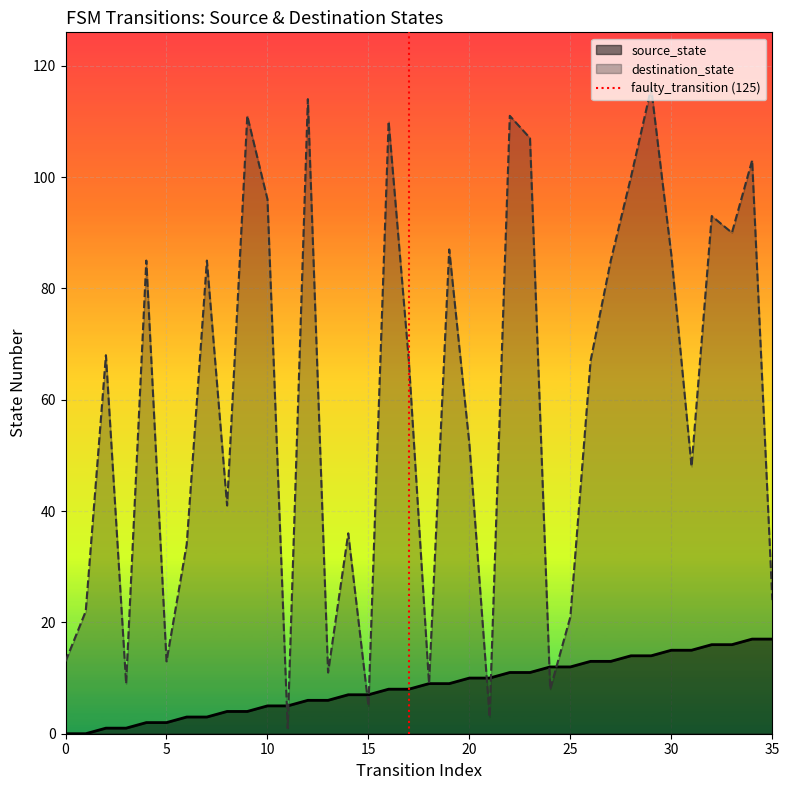

The value of destination_state at 20 is 20. True or false?

False